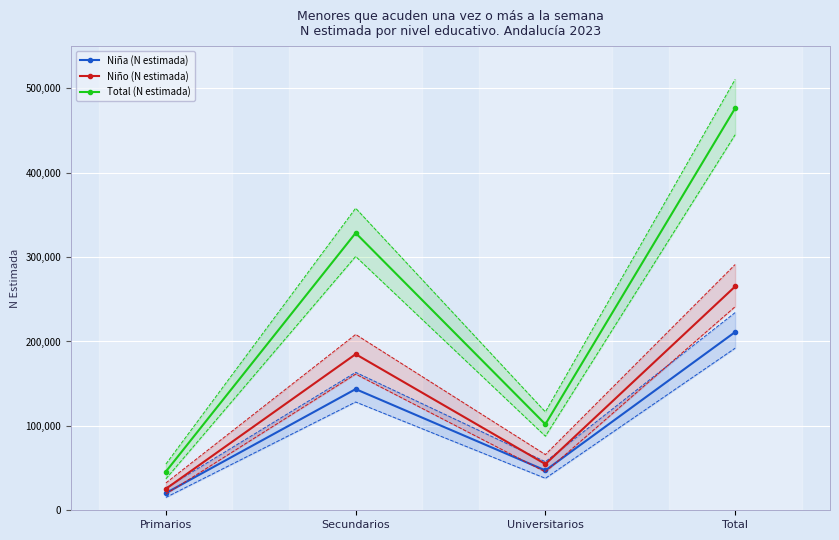

Which category has the lowest value in the Niño (N estimada) series?

Primarios